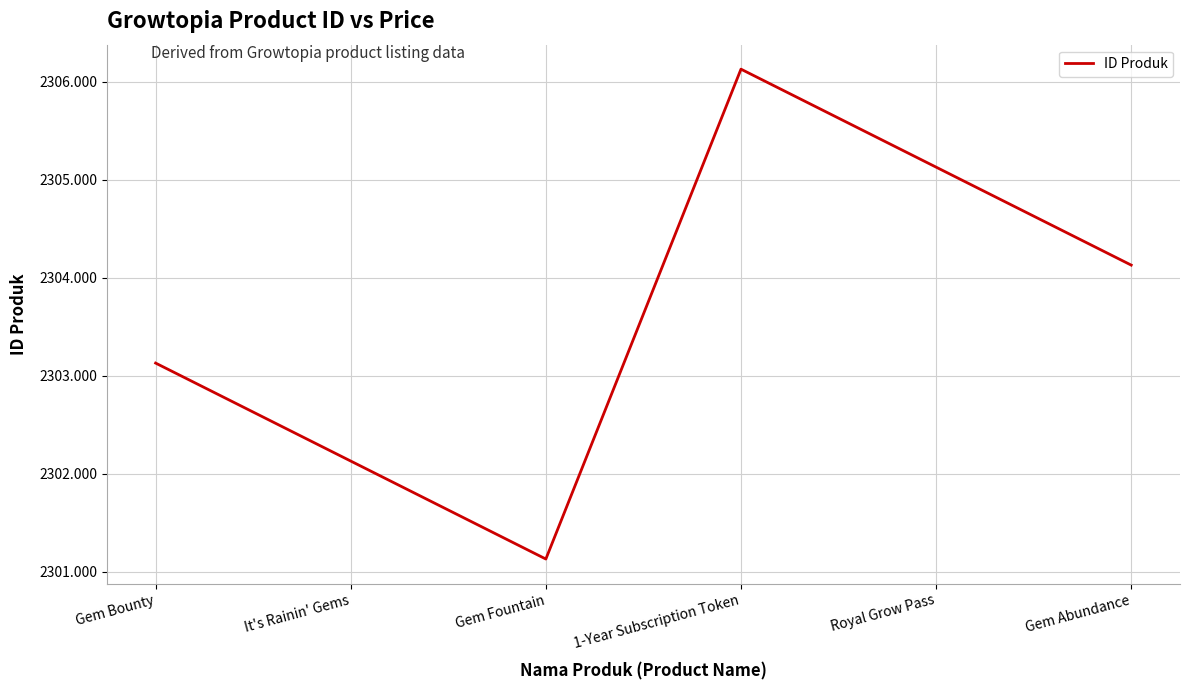

The value at 1-Year Subscription Token is 2306.1. True or false?

True